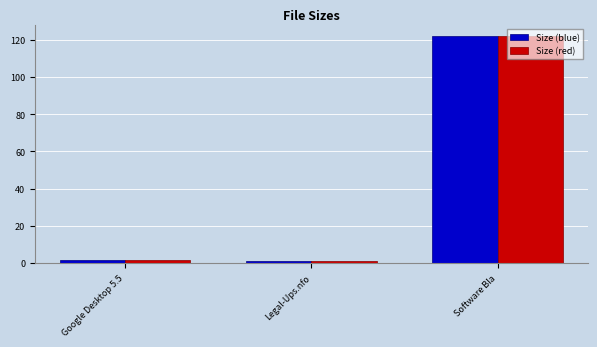

At which category does the chart reach its peak across all series?

Software Bla